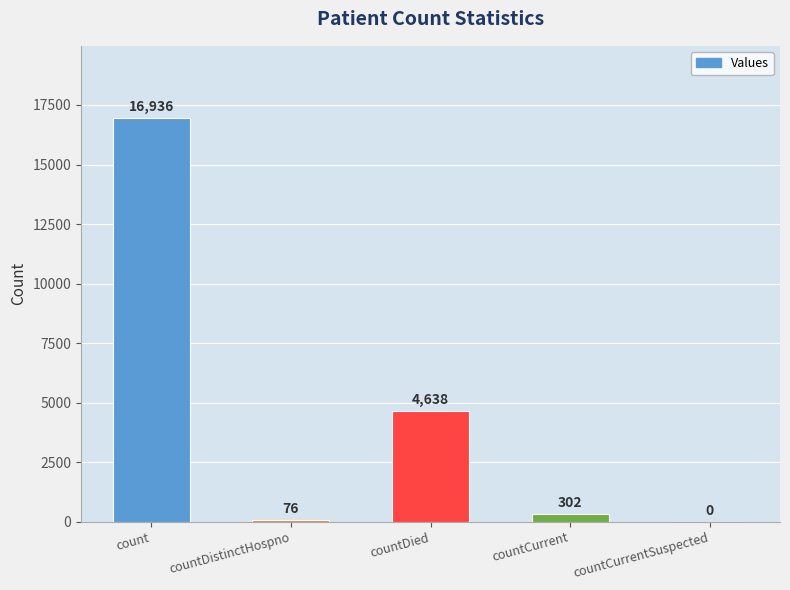

At which category does the chart reach its peak across all series?

count